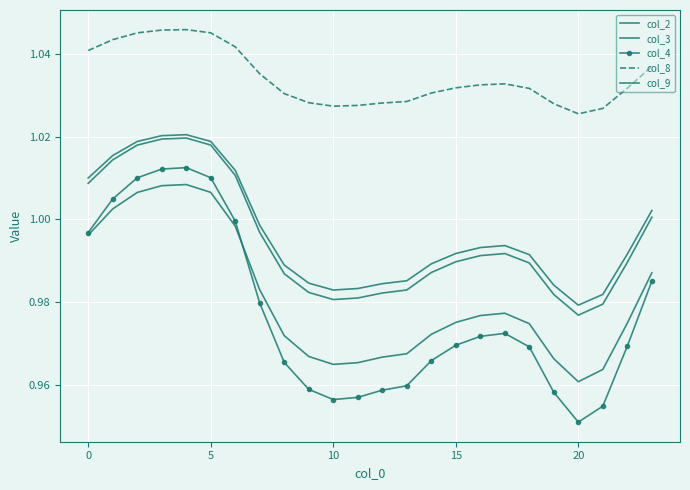

What is the highest value of the col_2 series?

1.0